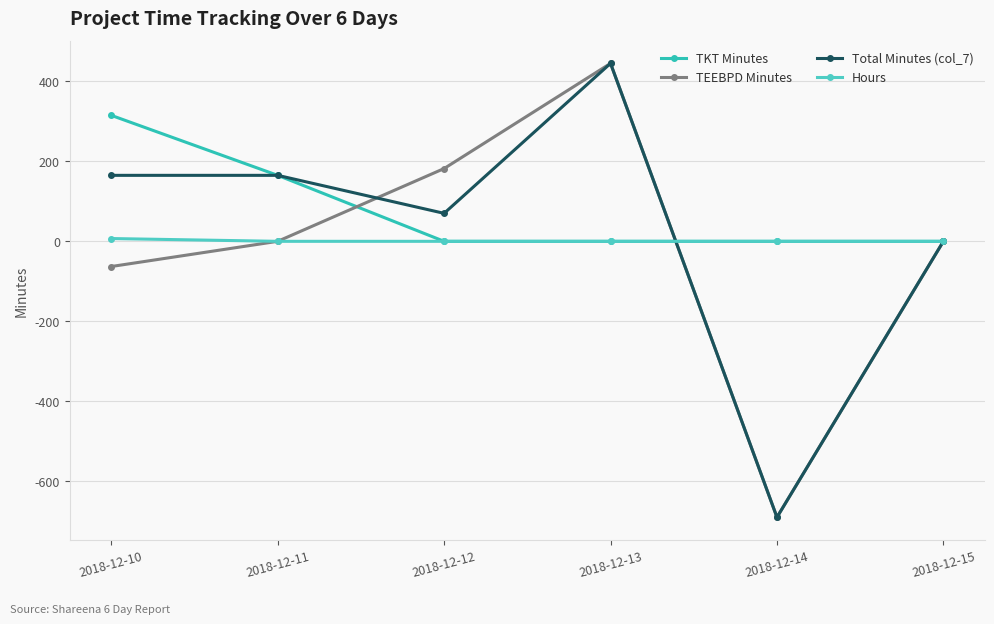

Reading right to left, list all the values displayed in this chart.

TKT Minutes: 0.0	0.0	0.0	0.0	165.0	315.0
TEEBPD Minutes: 0.0	-690.0	445.0	182.0	0.0	-63.0
Total Minutes (col_7): 0.0	-690.0	445.0	70.0	165.0	165.0
Hours: 0.0	0.0	0.0	0.0	0.0	7.0